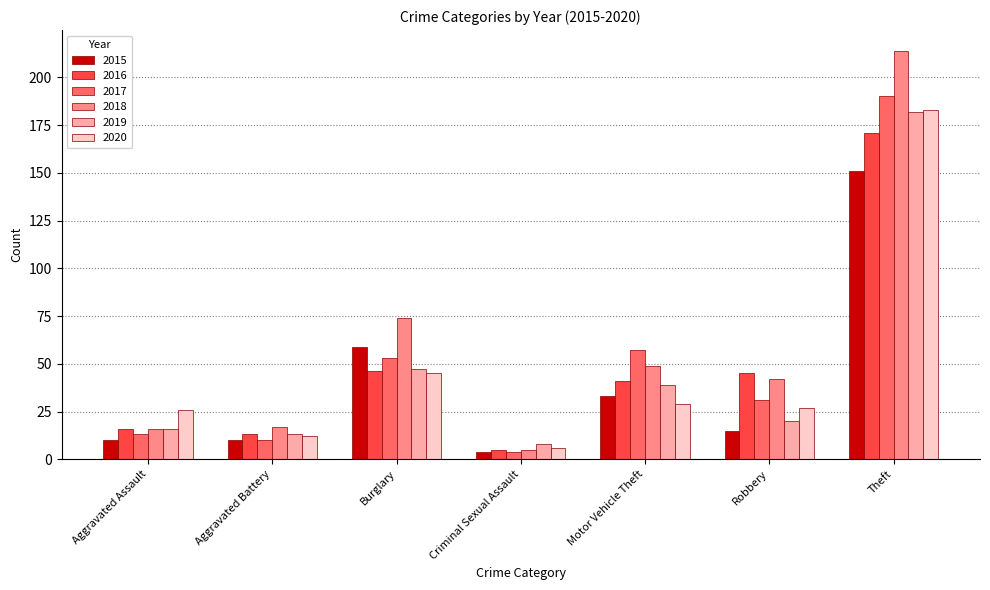

At which category is the sum across all series the highest?

Theft